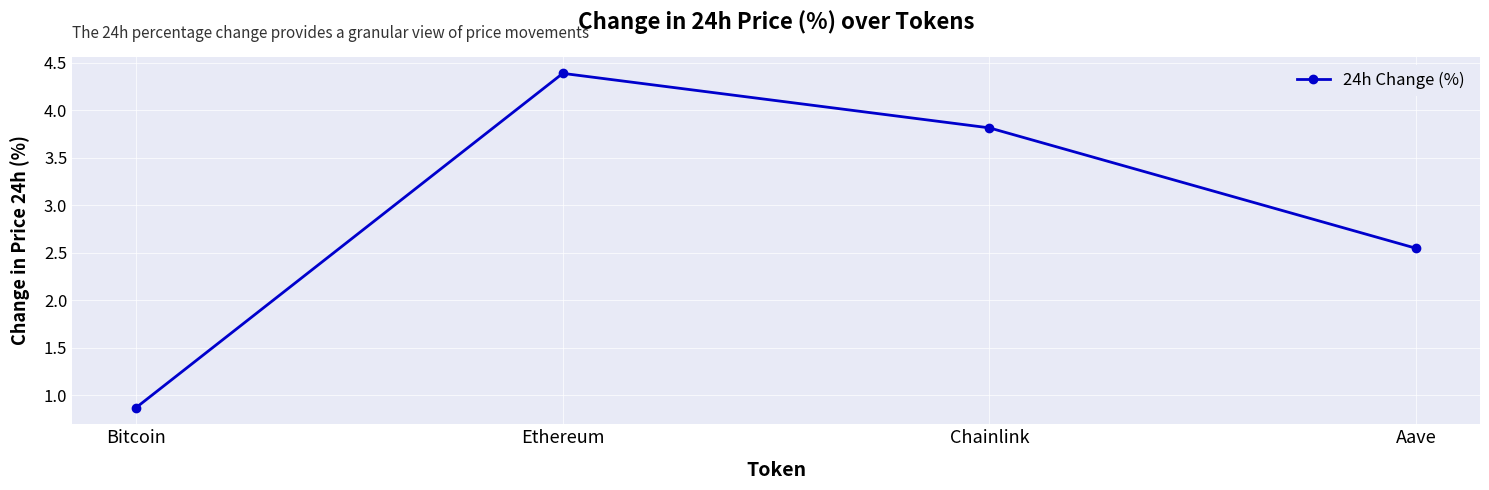

Count the number of values greater than 3.

2